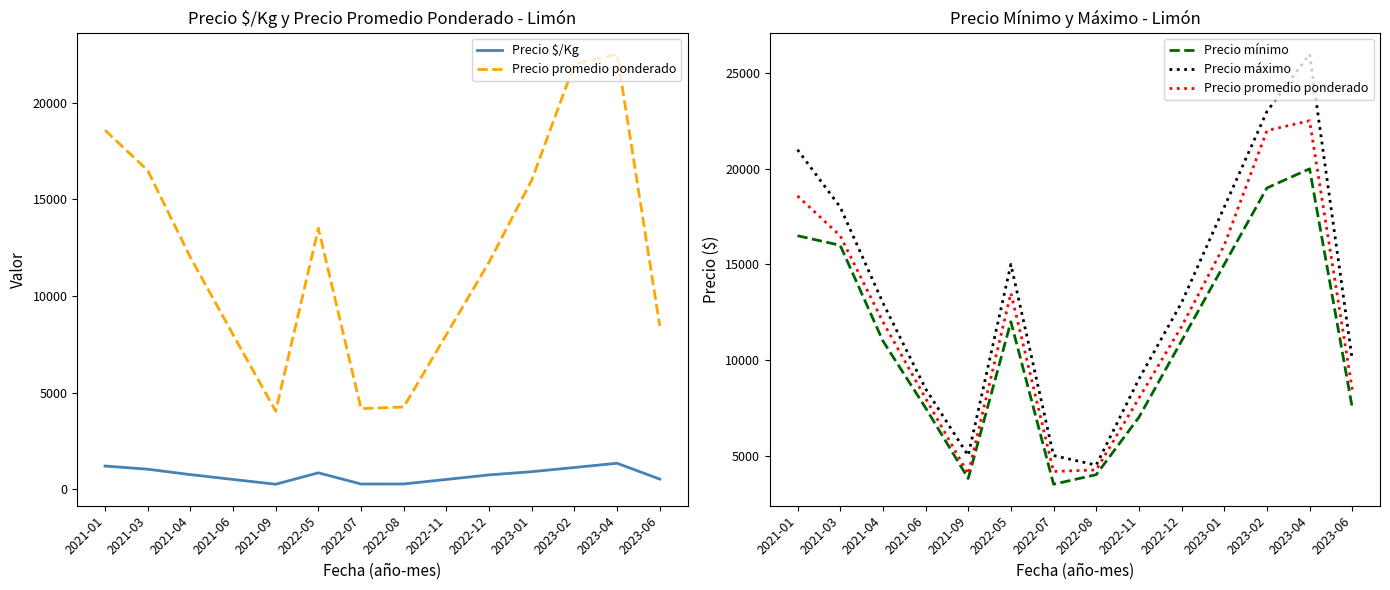

True or false: Precio máximo has a value of 4933 at 2023-06.

False